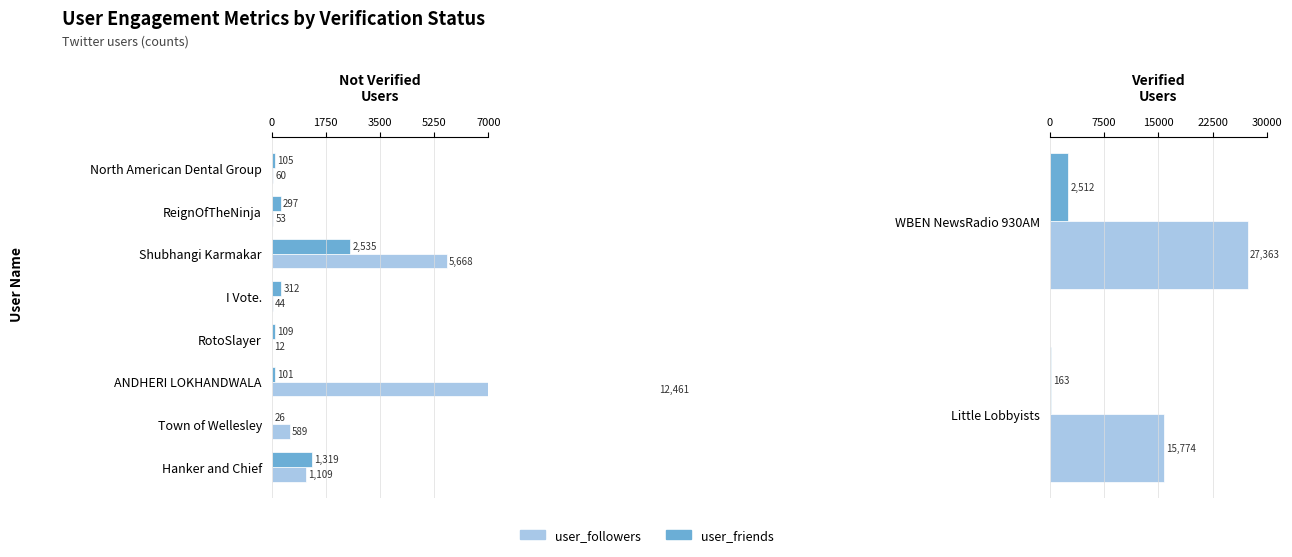

Does the chart contain stacked bars?

No